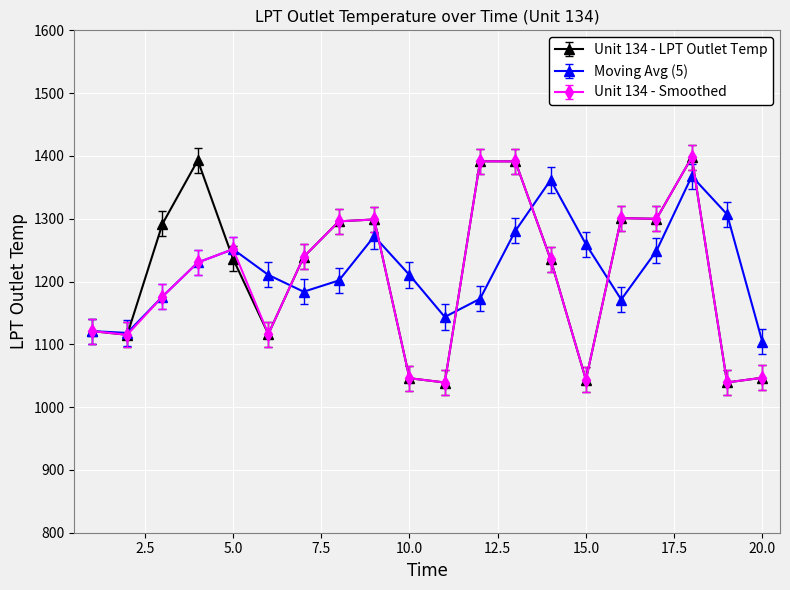

What is the value of the Unit 134 - Smoothed point at the 8th from the left?

1295.9